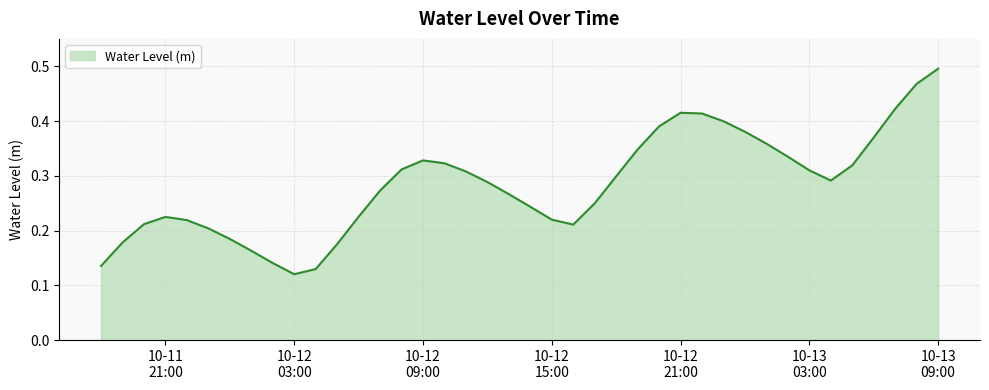

How many points are lower than both their immediate neighbors (excluding endpoints)?

3